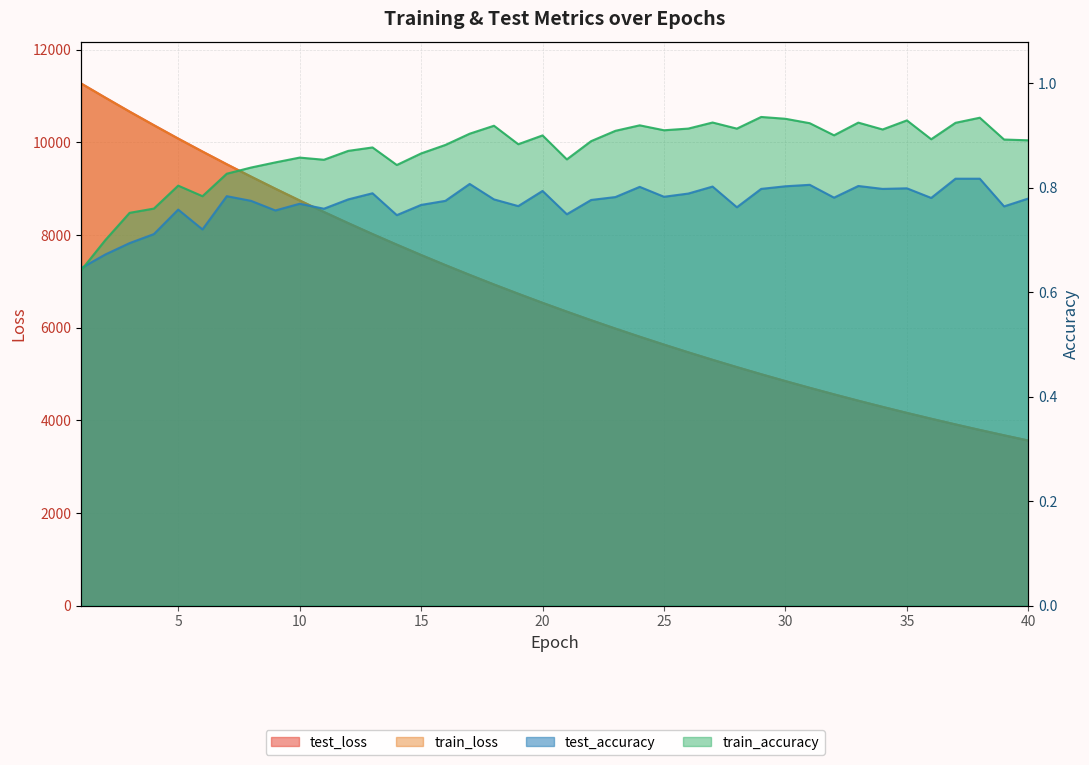

True or false: test_loss has a value of 4848.6 at 30.

True